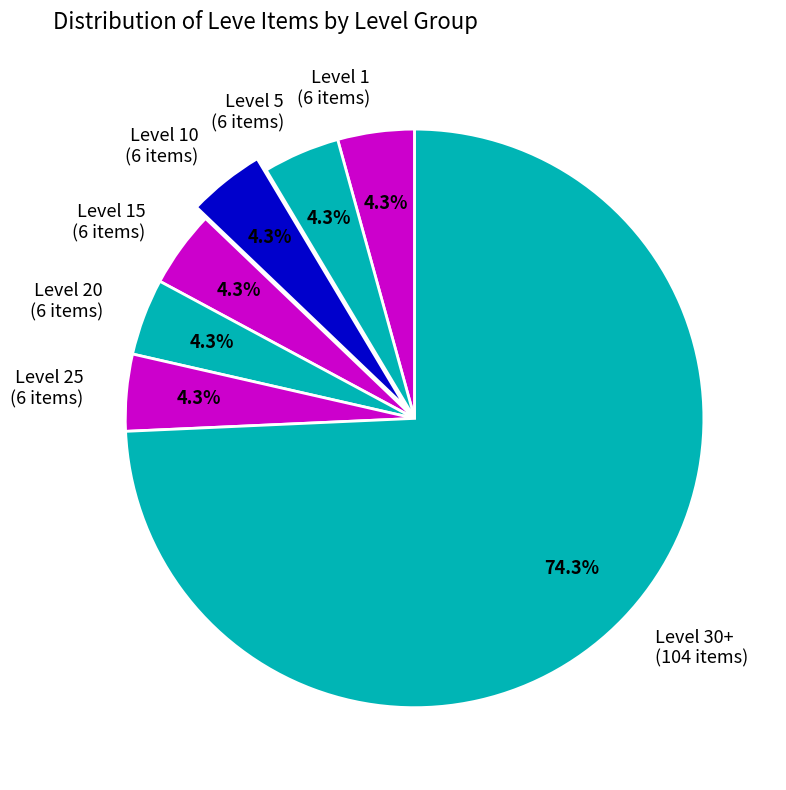

Approximately how many times larger is the value at Level 20 (6 items) compared to Level 15 (6 items)?

1.0